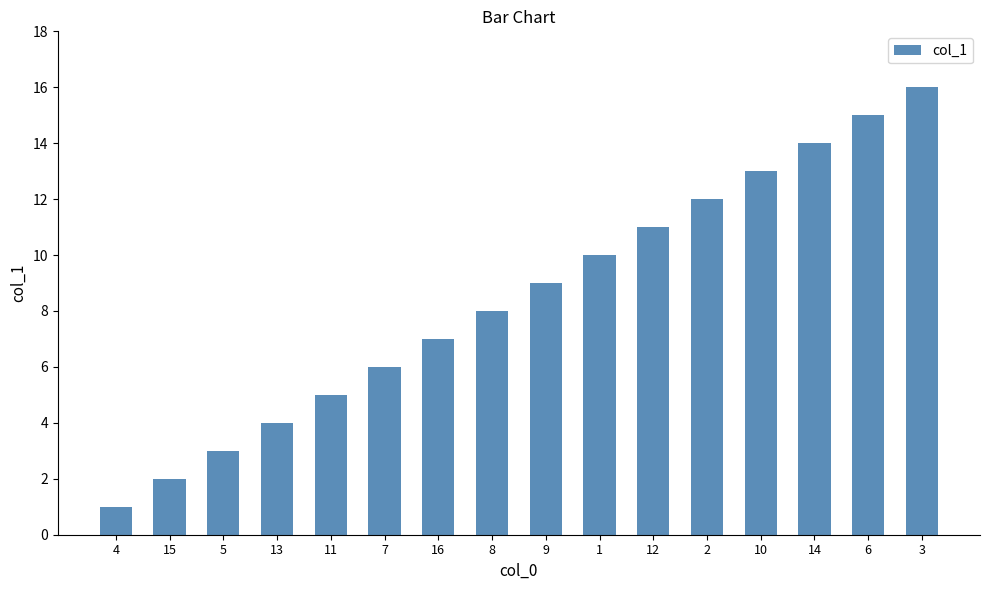

What is the smallest value displayed?

1